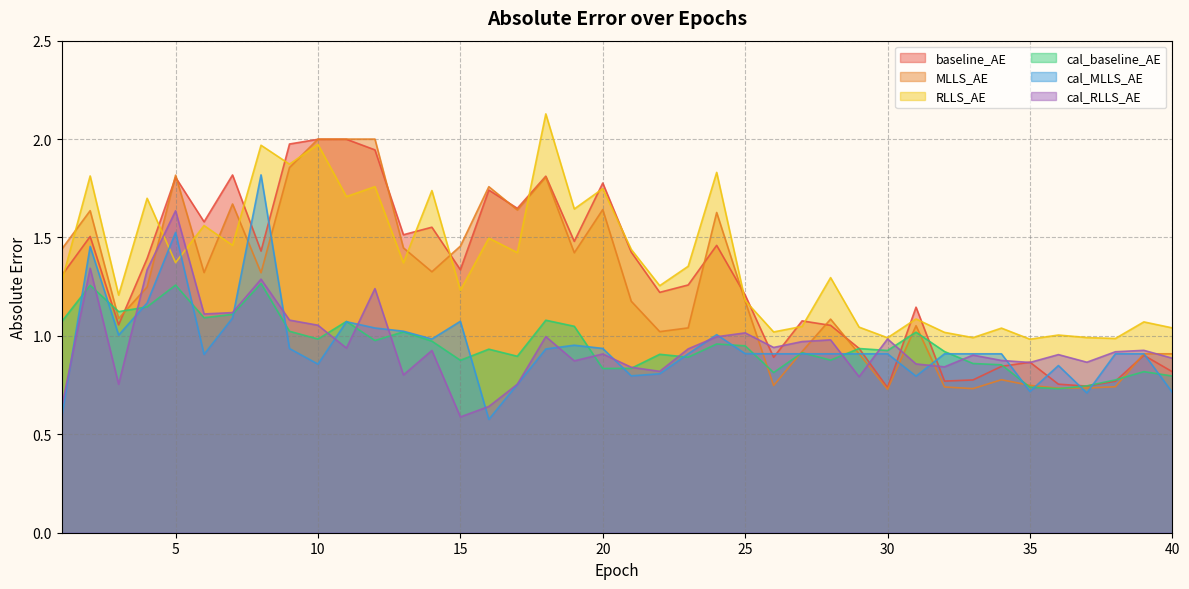

What is the average value of the baseline_AE series?

1.3